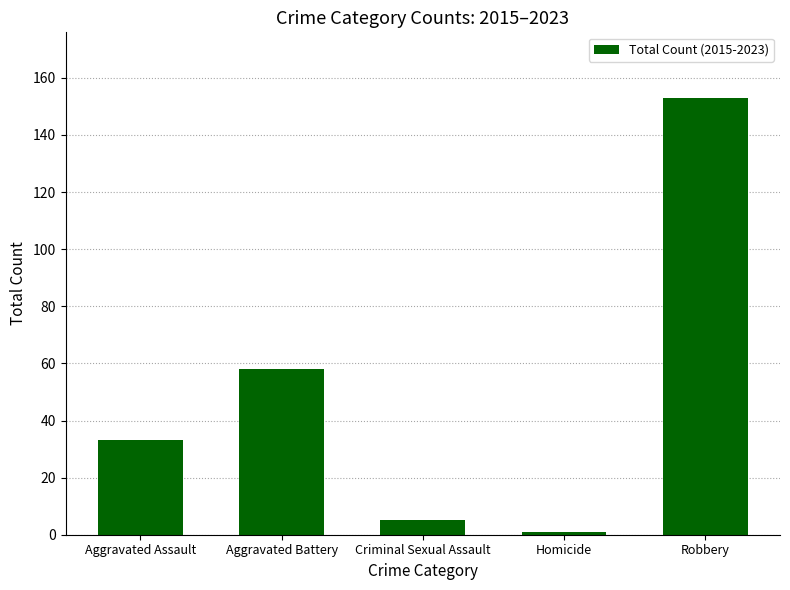

What is the label of the 2nd bar from the left?

Aggravated Battery